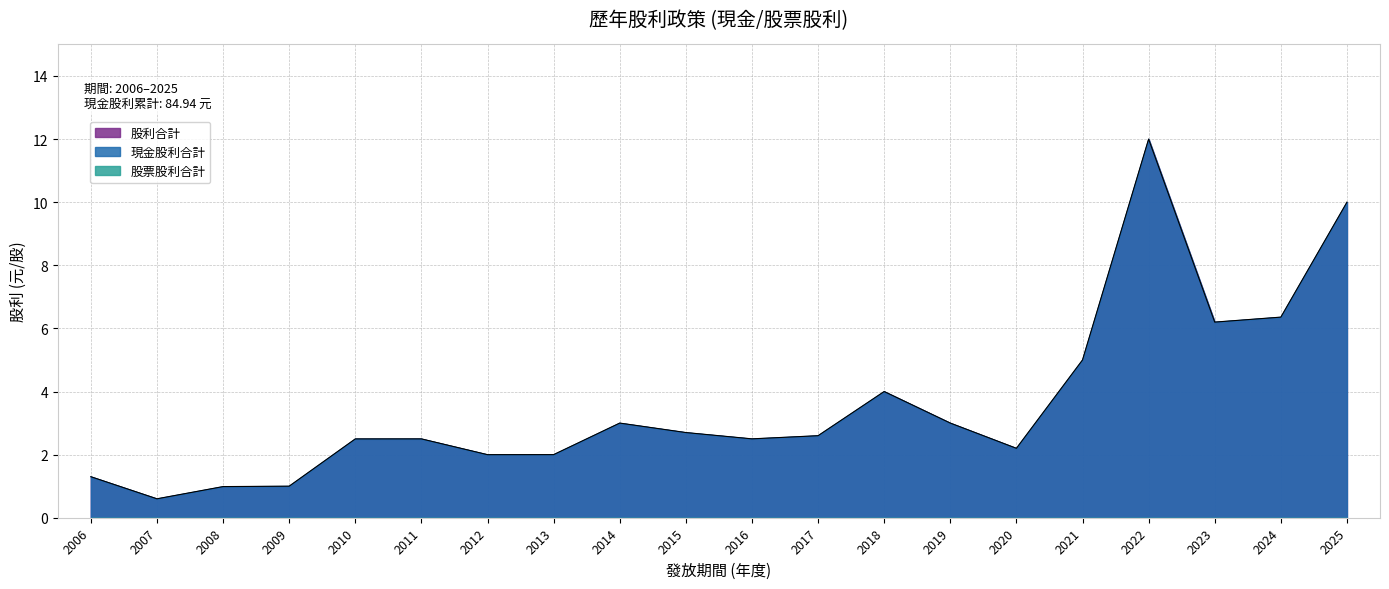

Which series has the largest total across all categories?

現金股利合計